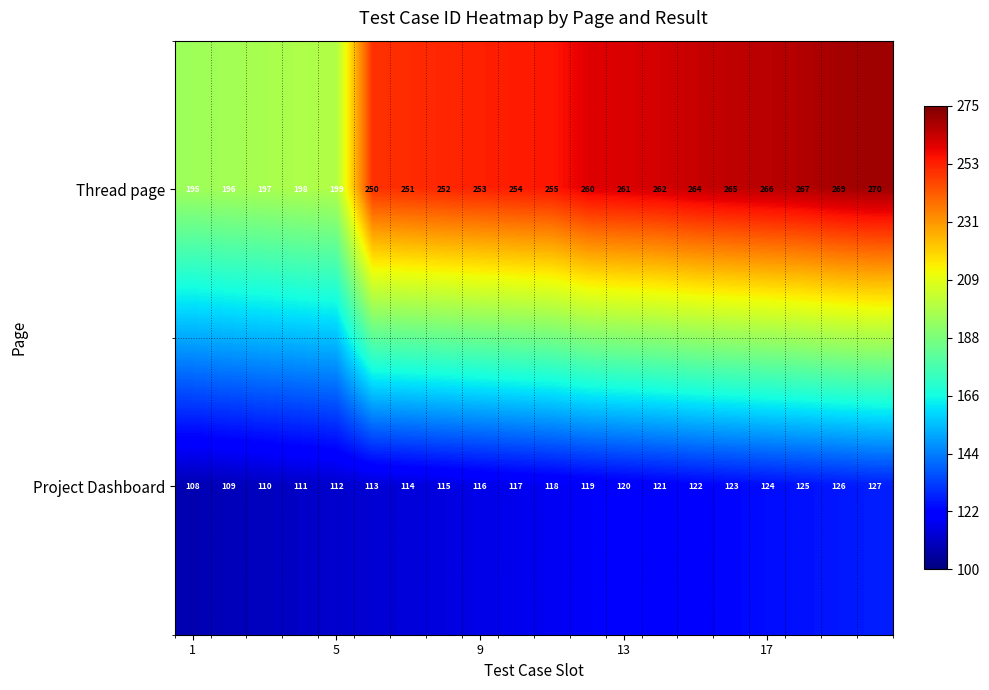

What is the average value of the Project Dashboard series?

118